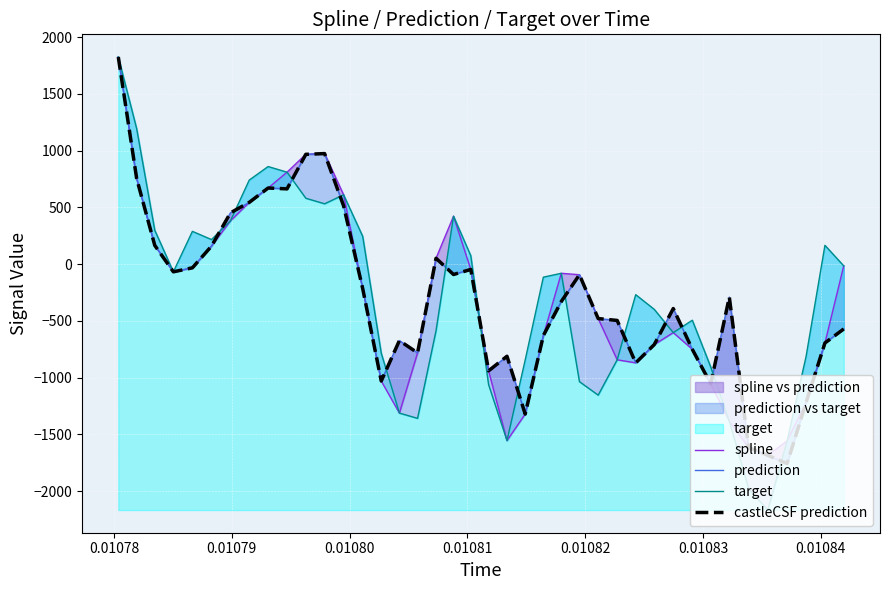

What are all the series names shown in the legend?

spline, prediction, target, castleCSF prediction